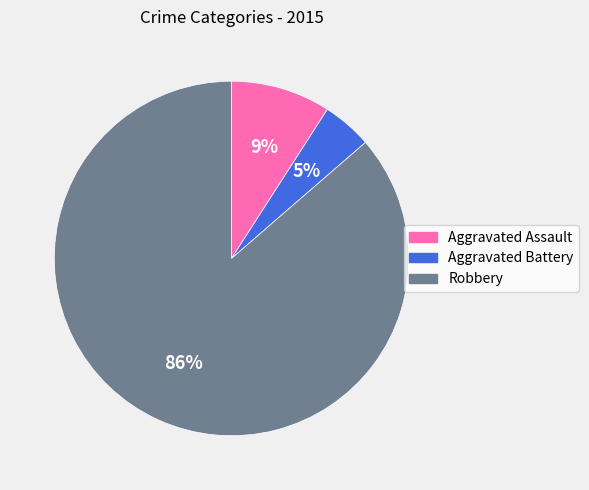

To the nearest percent, what portion does Robbery represent?

86%